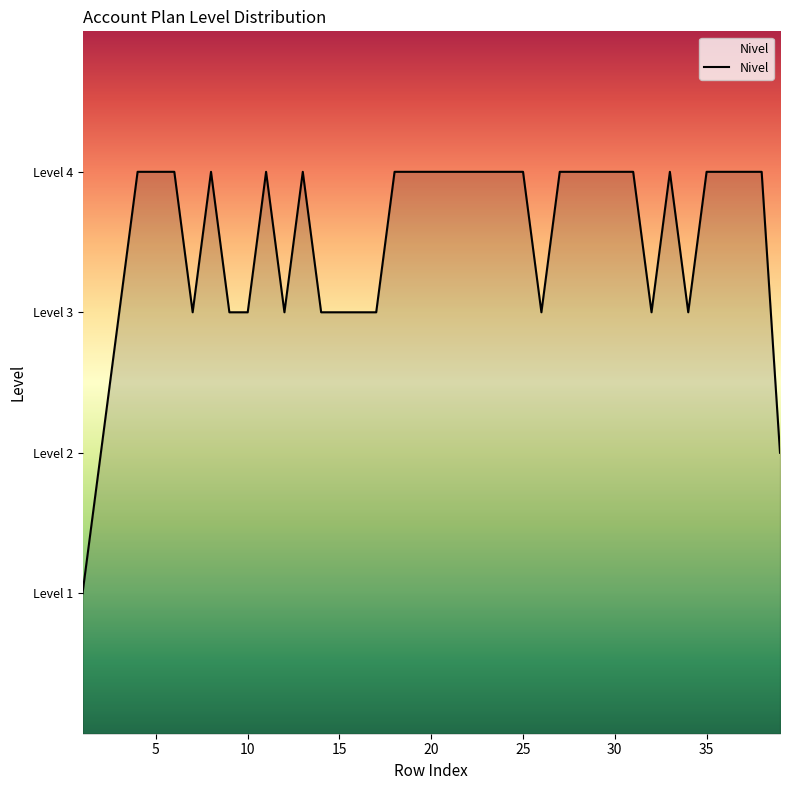

What is the average value?

4